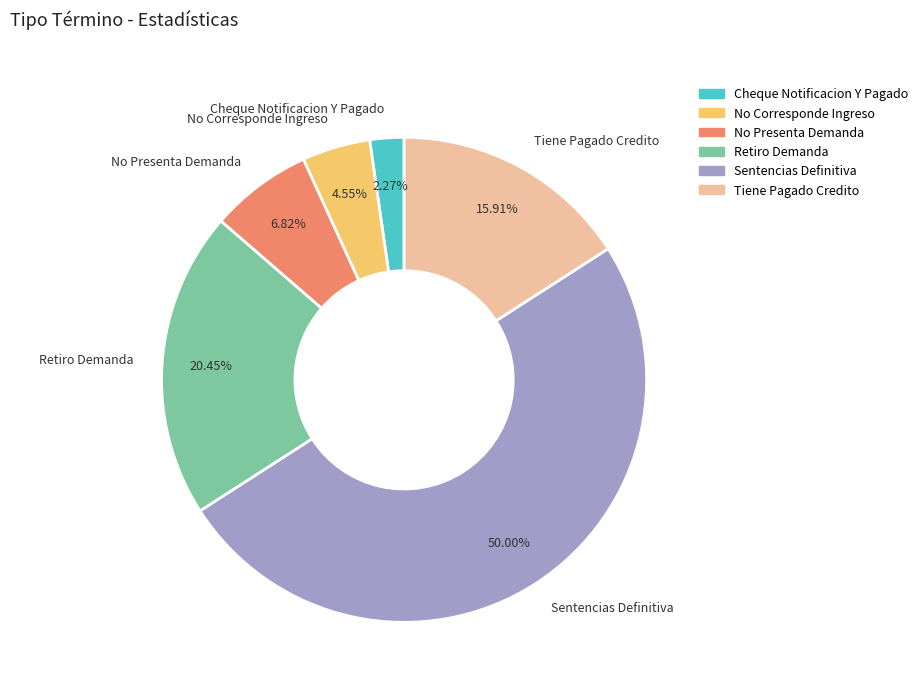

The No Presenta Demanda slice represents 2% of the pie. True or false?

False